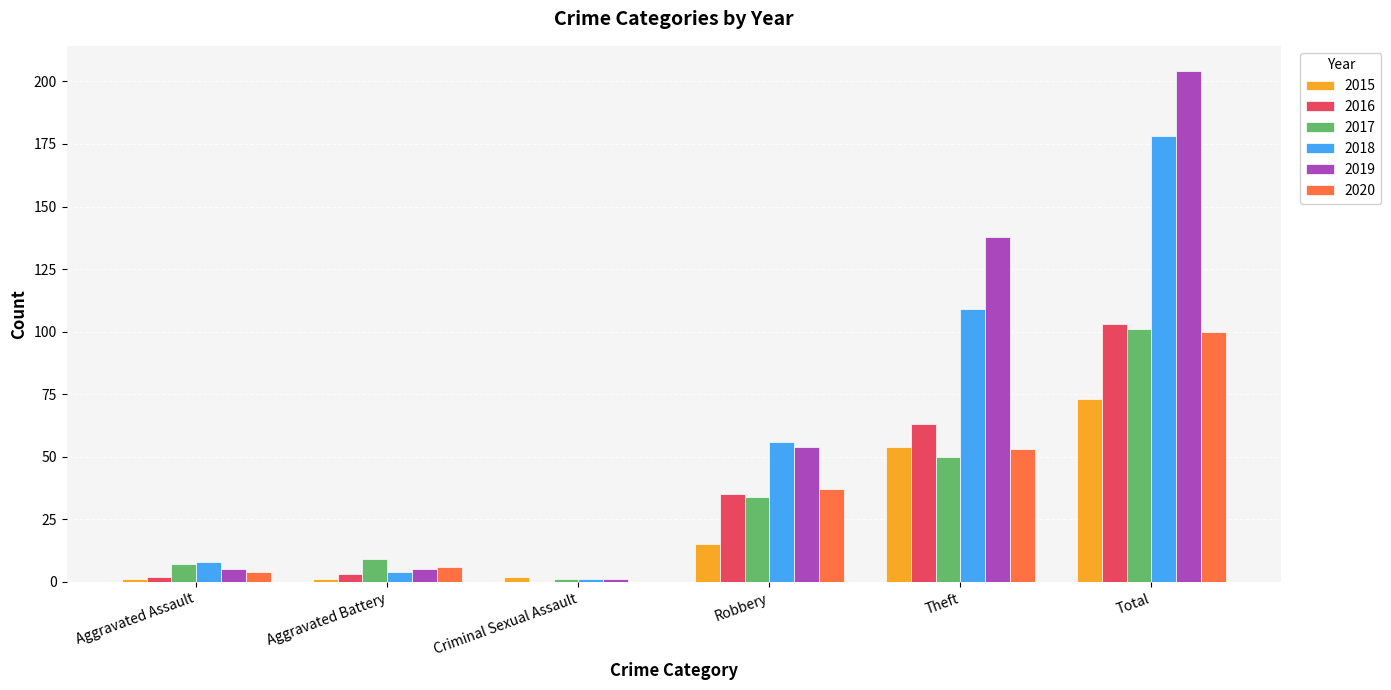

At which category is the sum across all series the highest?

Total